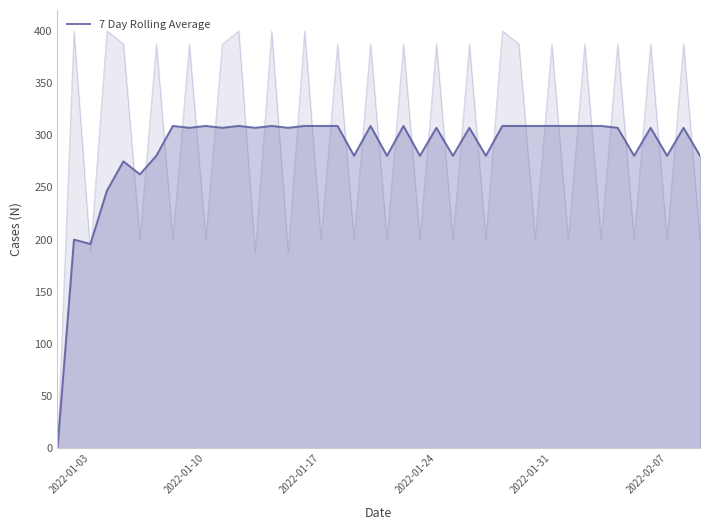

What is the difference between the maximum and second lowest values?

113.1